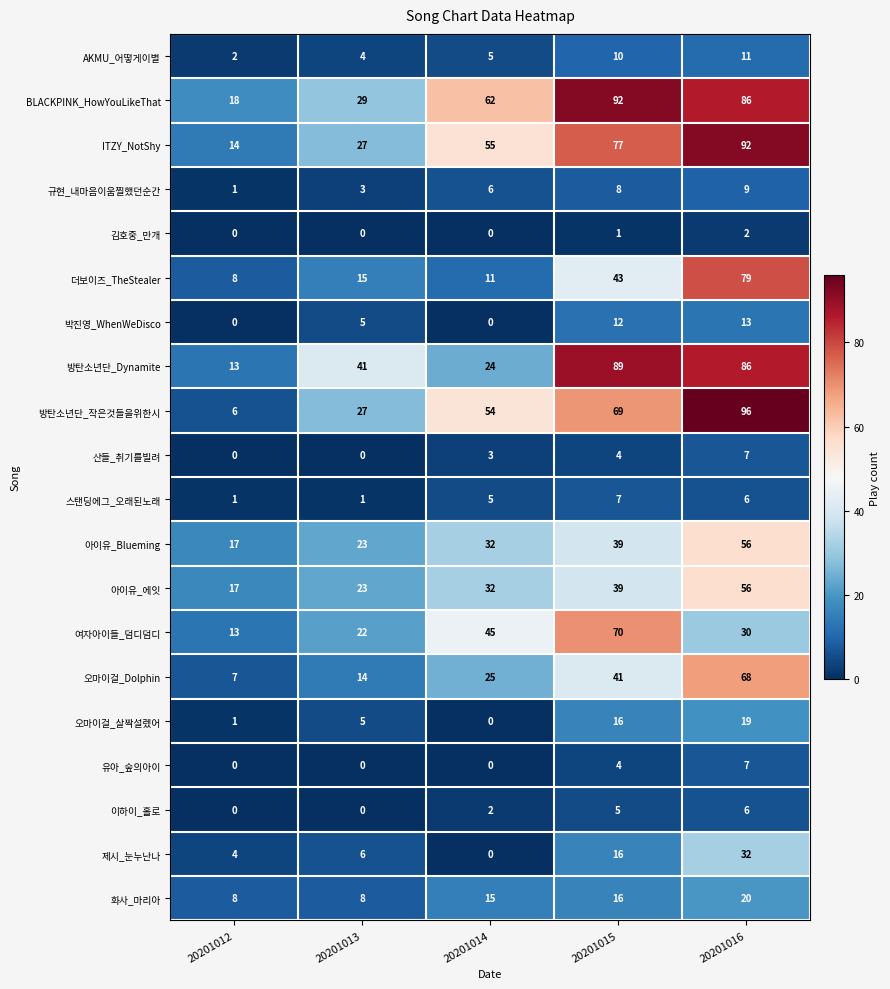

True or false: 화사_마리아 has a value of 8 at 20201016.

False